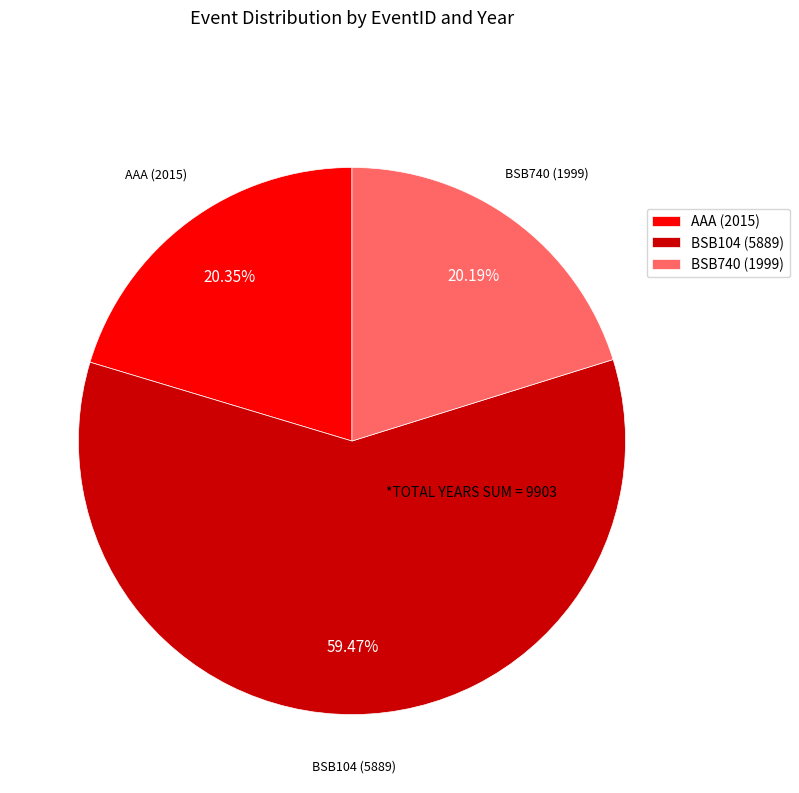

Does any single category account for the majority?

Yes